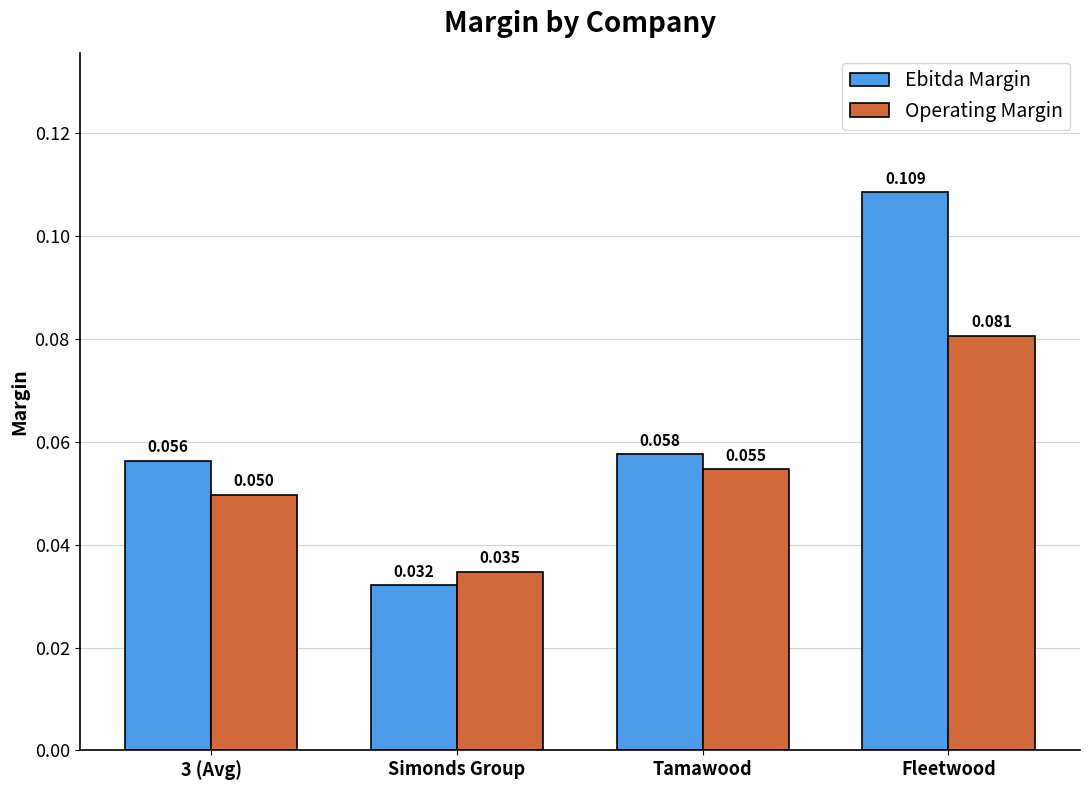

What is the sum of all Ebitda Margin values?

0.3